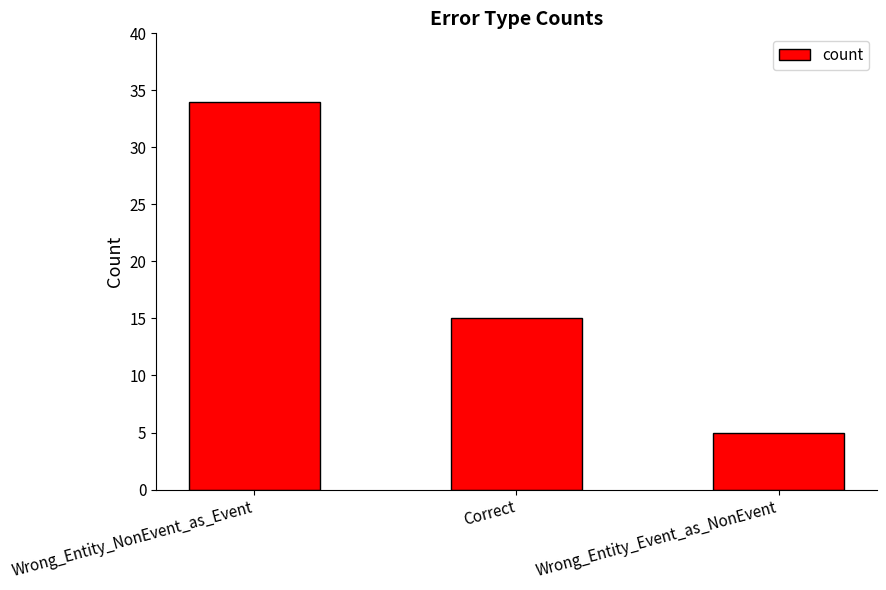

What is the value of the 2nd bar from the left?

15